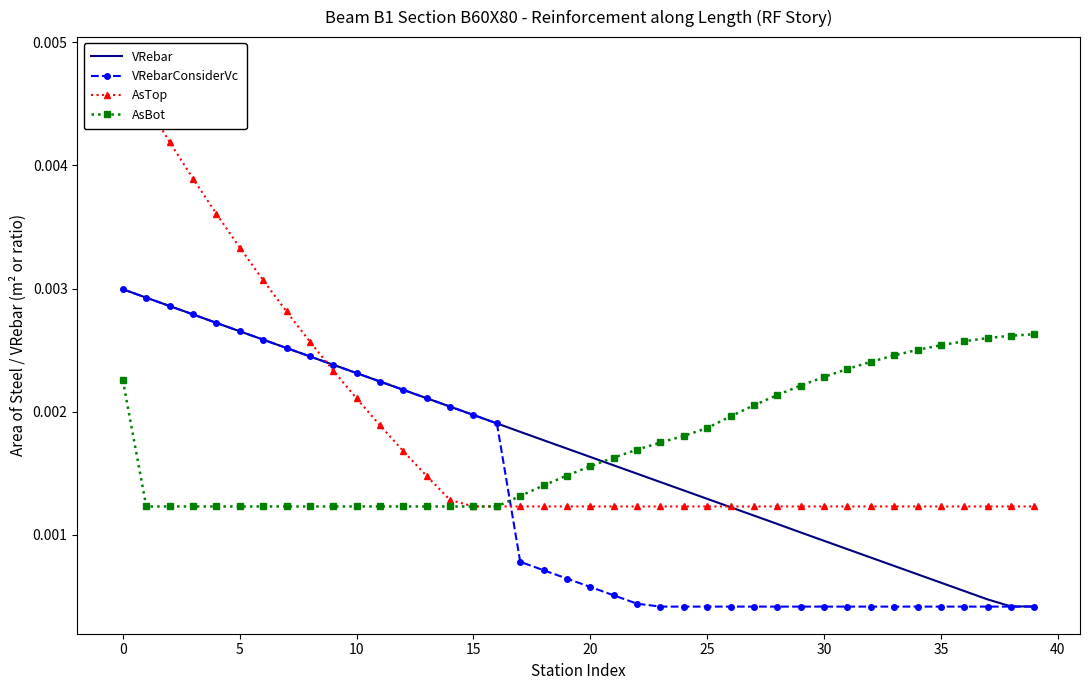

How many VRebarConsiderVc values are between 0 and 1?

40